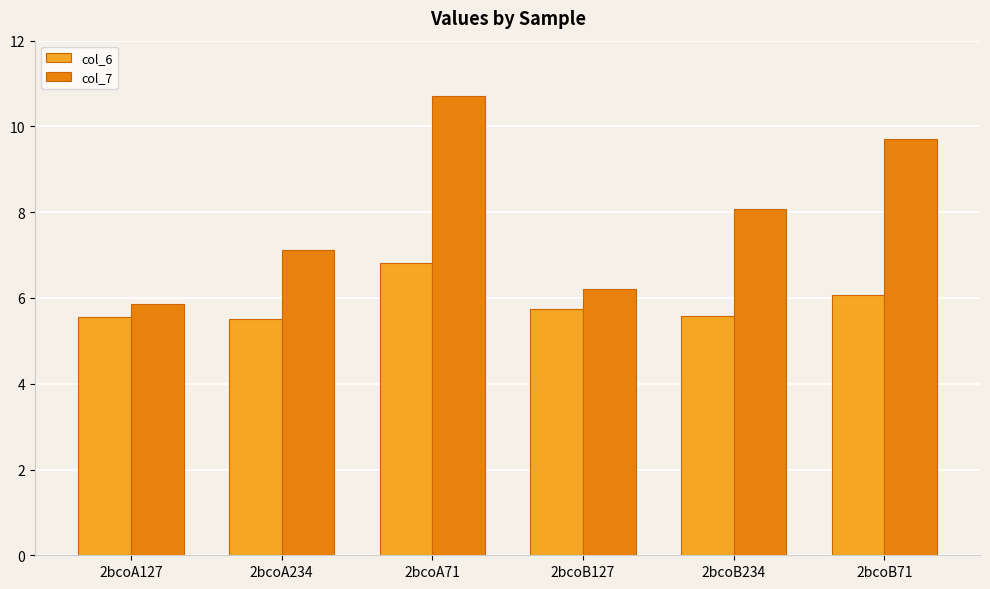

List the series in order of their overall mean, lowest first.

col_6, col_7